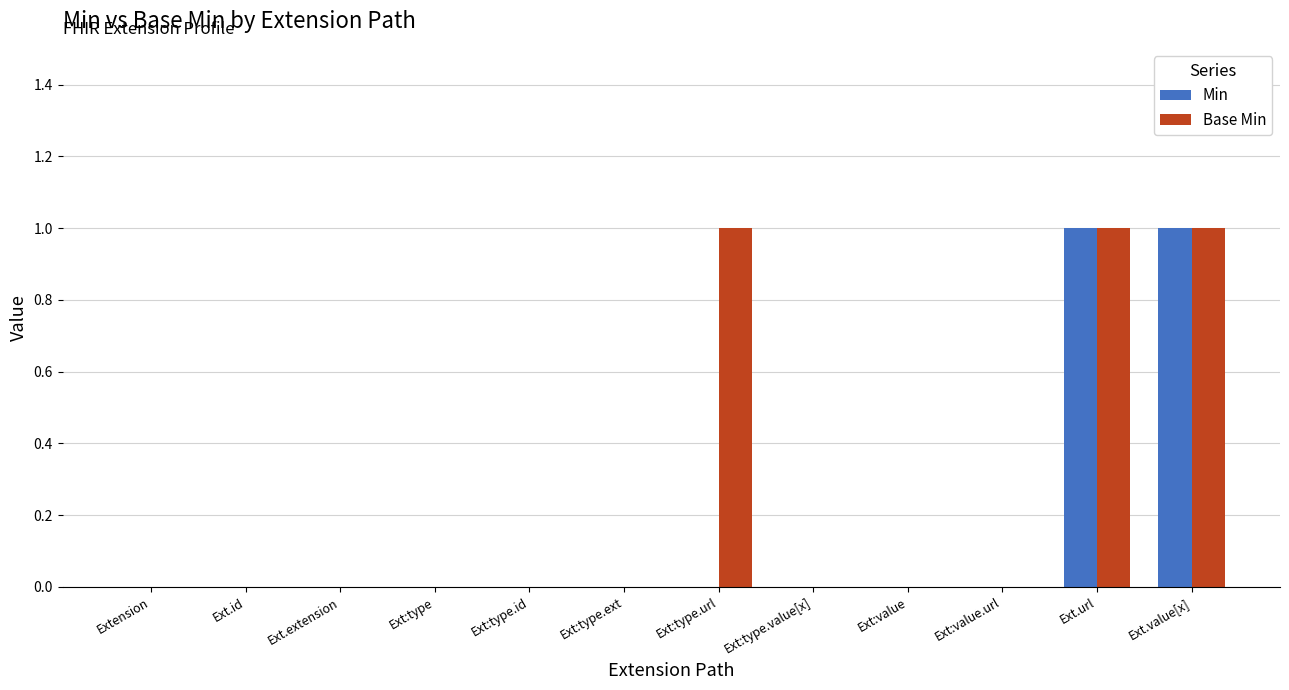

Are the bars horizontal?

No